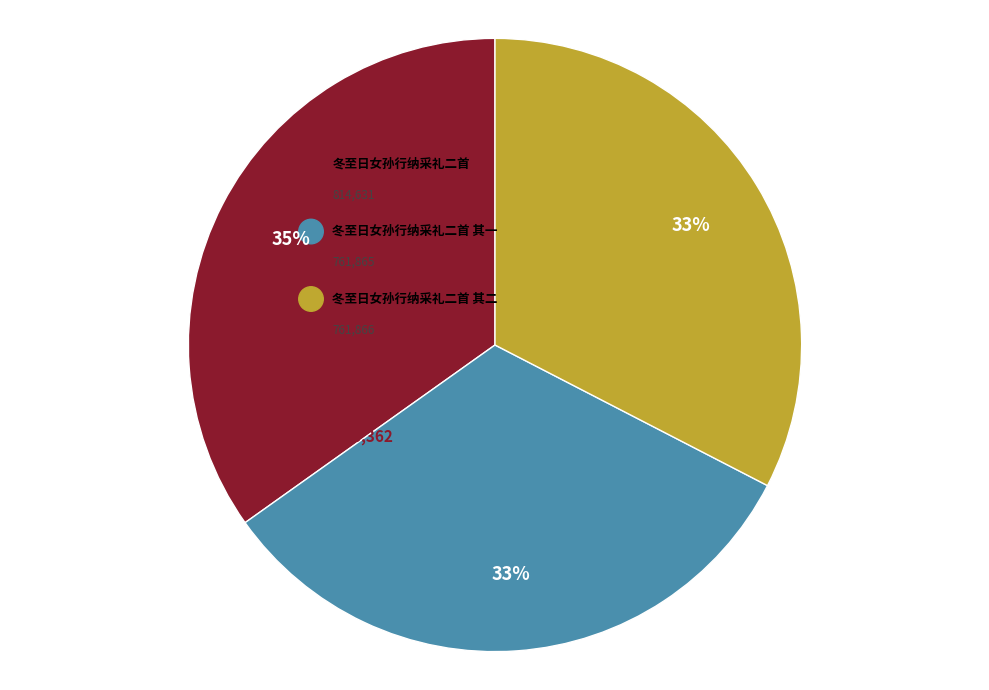

Approximately how many times larger is the value at 冬至日女孙行纳采礼二首 compared to 冬至日女孙行纳采礼二首 其一?

1.1